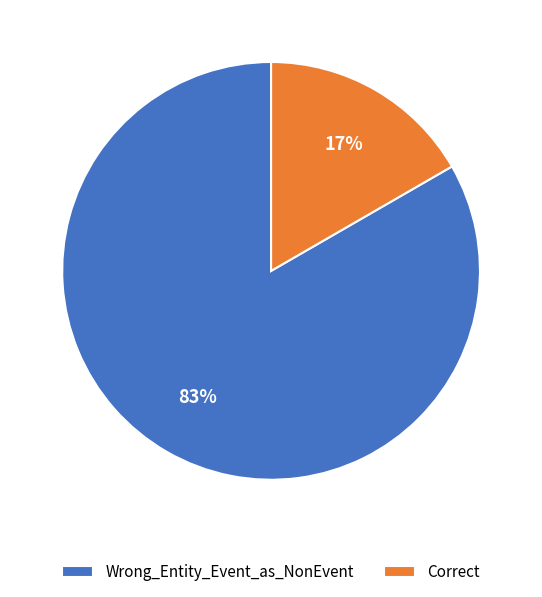

To the nearest percent, what percentage of the pie is Correct?

17%